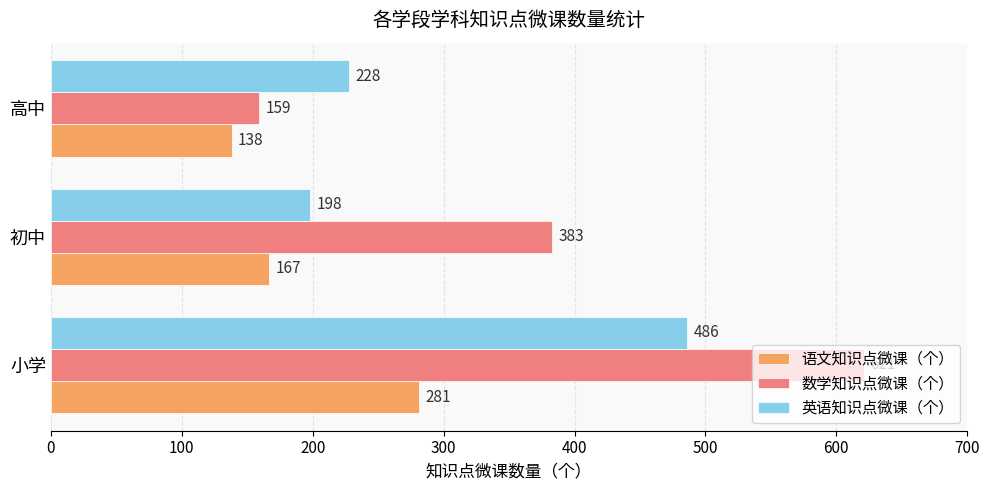

List the series in order of their peak value, highest first.

数学知识点微课（个）, 英语知识点微课（个）, 语文知识点微课（个）